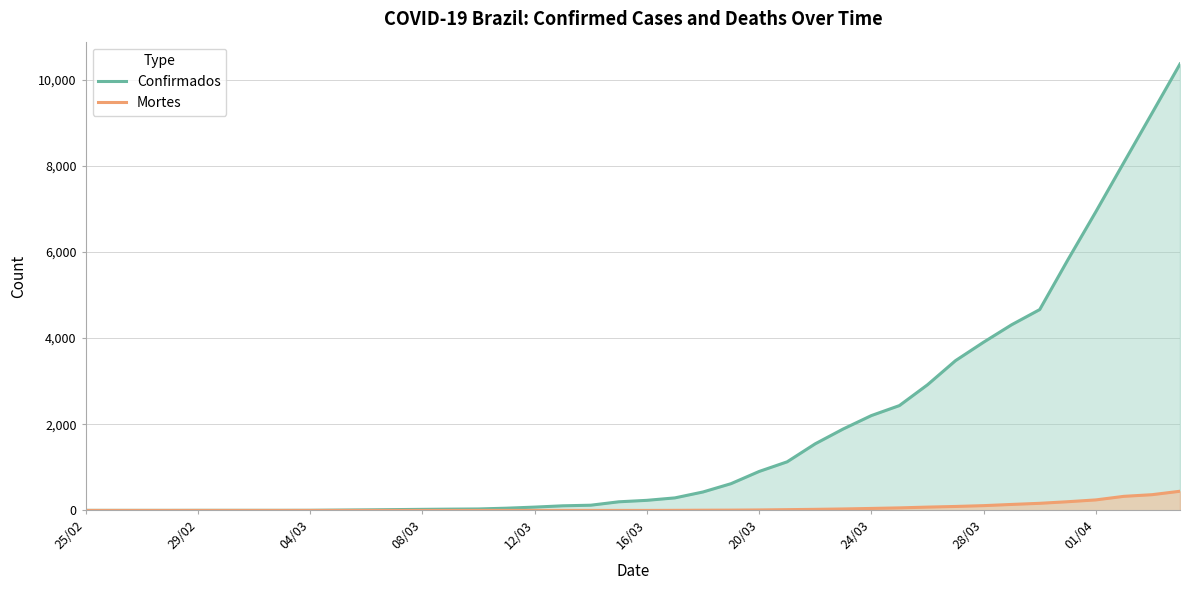

At which label does Mortes reach its minimum?

25/02